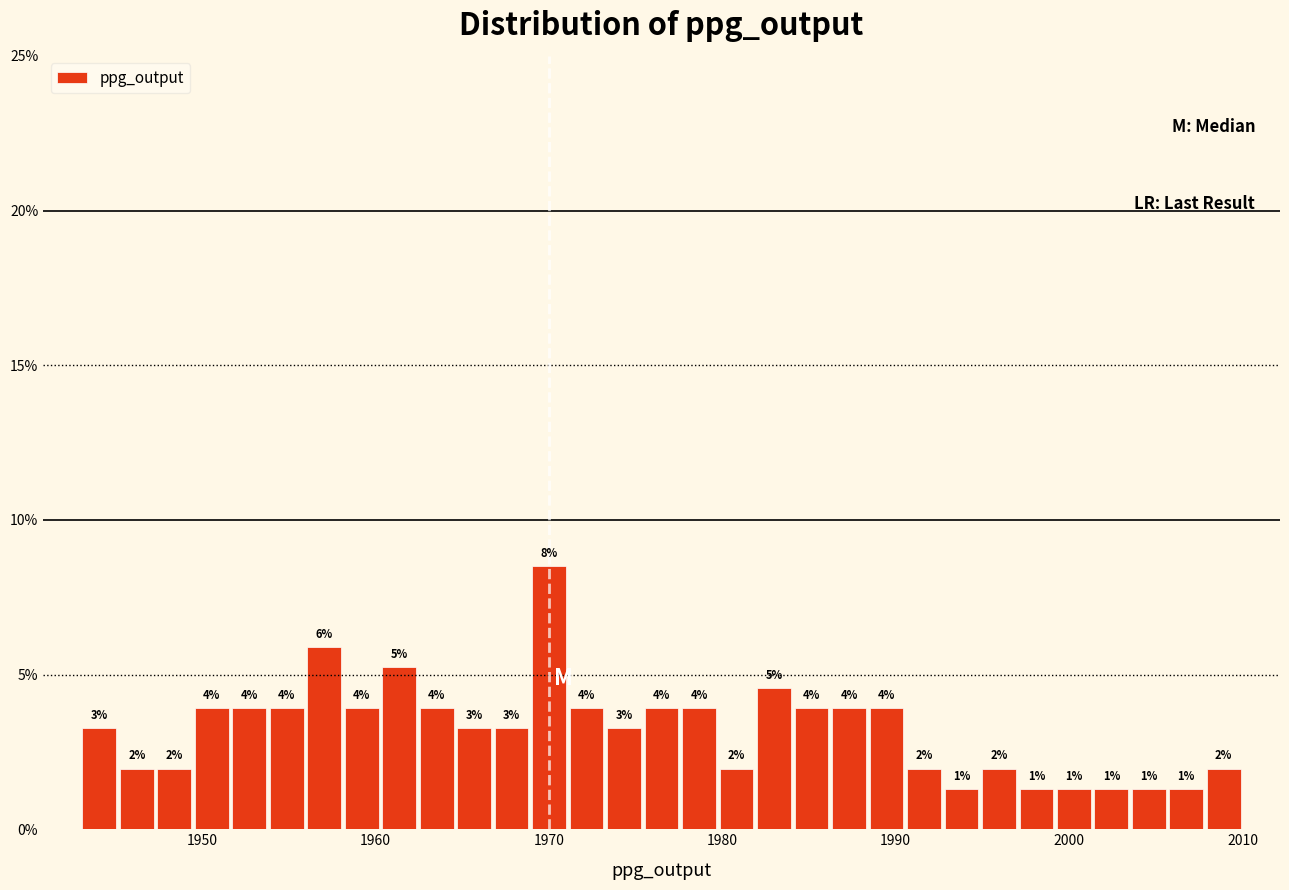

Around what value on the x-axis is the tallest bar? Give the approximate position of its centre, as read against the axis.

1970